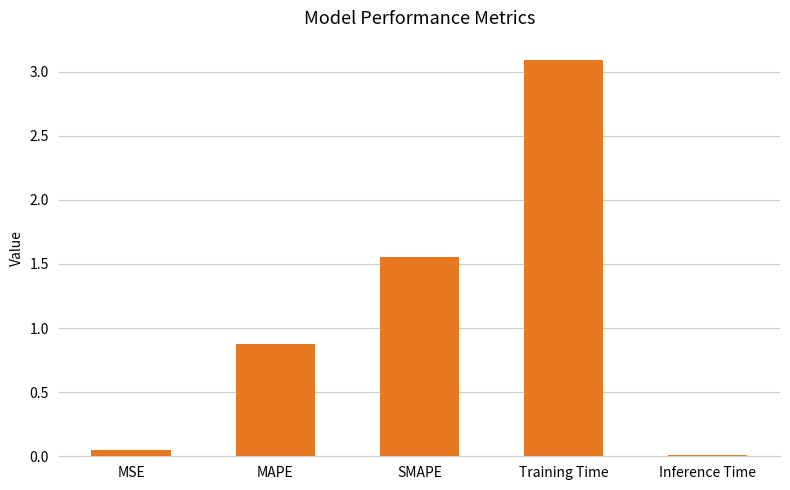

What is the sum of the values at Inference Time and MSE?

0.1